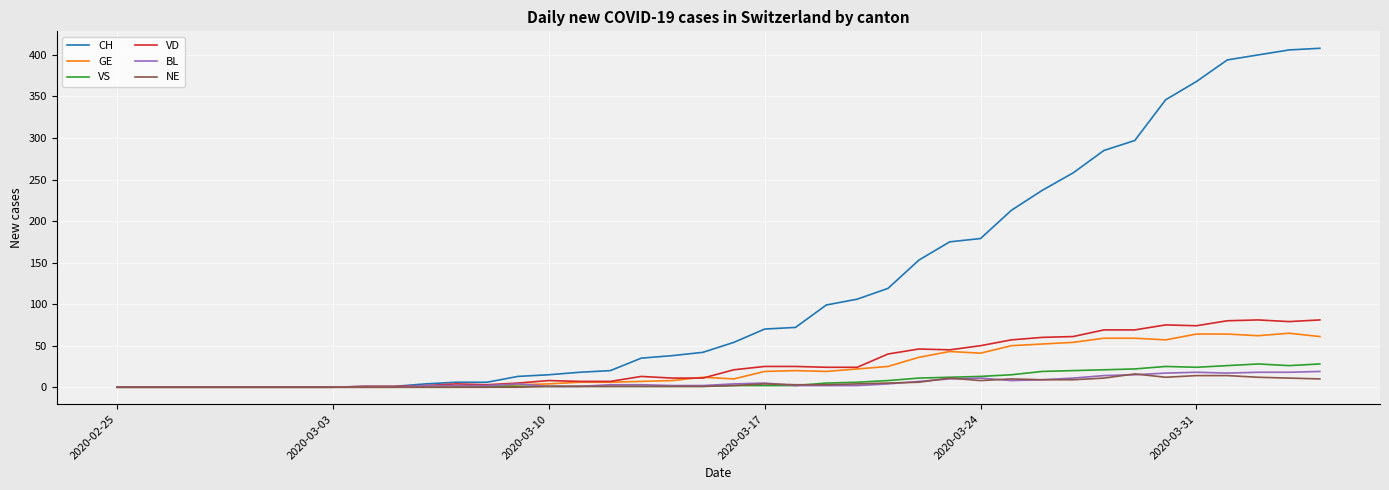

Which series has the largest range (max minus min)?

CH